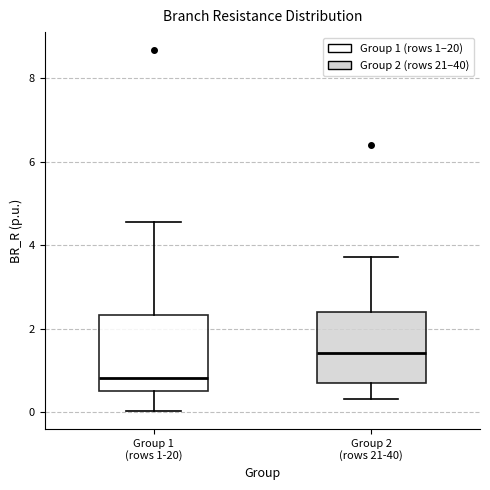

Which box has the lowest median line?

Group 1 (rows 1-20)